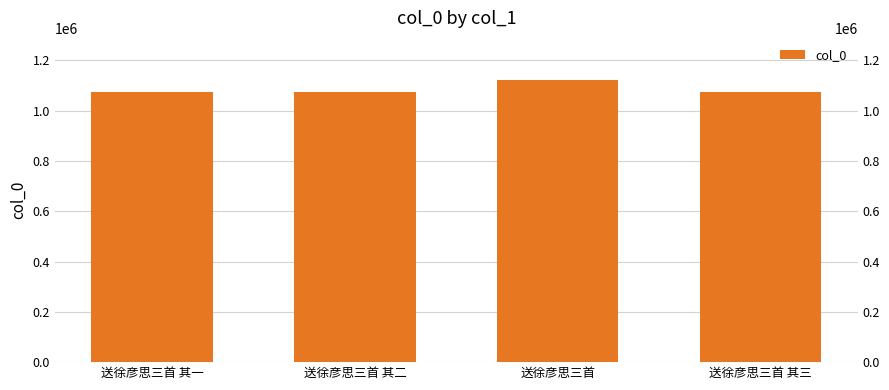

Rank the categories by value from lowest to highest.

送徐彦思三首 其一, 送徐彦思三首 其二, 送徐彦思三首 其三, 送徐彦思三首